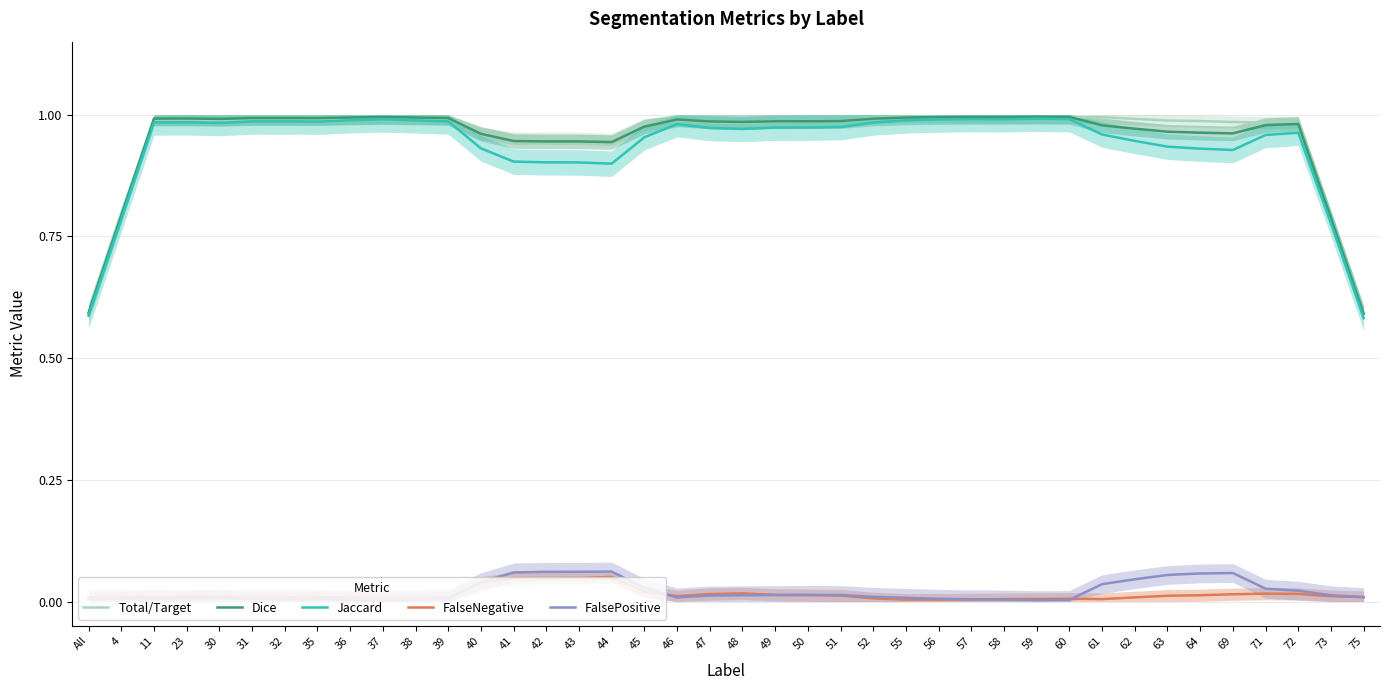

At which category does the chart reach its minimum across all series?

59